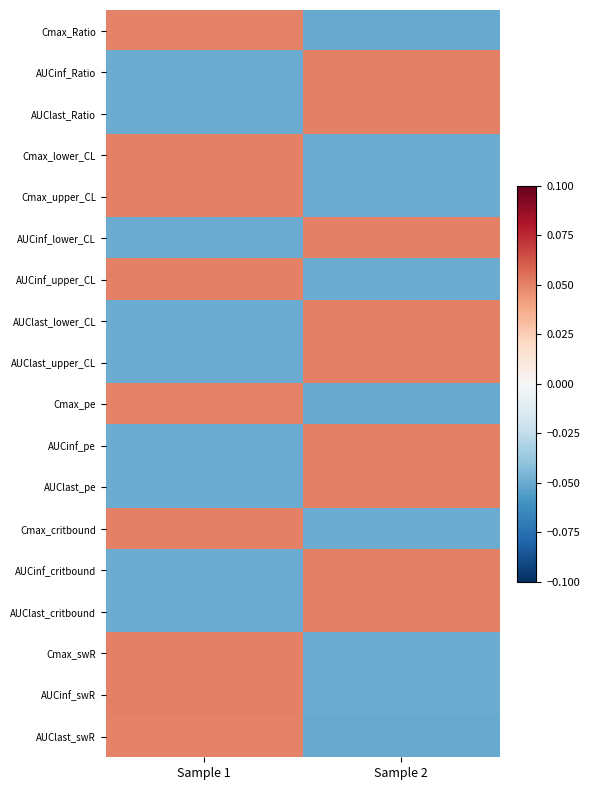

At which category is the sum across all series the highest?

Sample 2